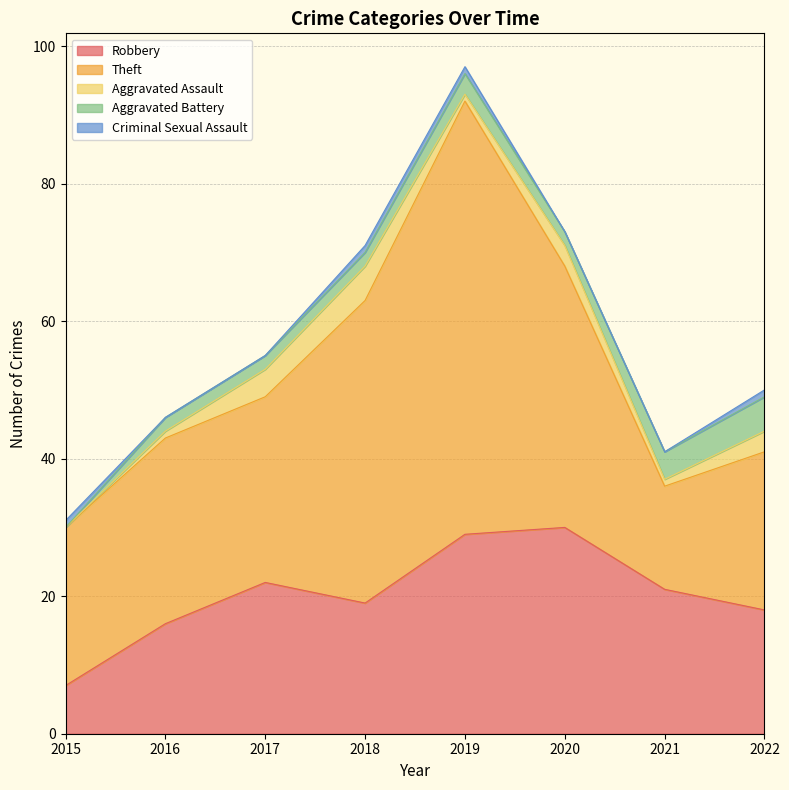

Which category has the highest value in the Aggravated Battery series?

2022